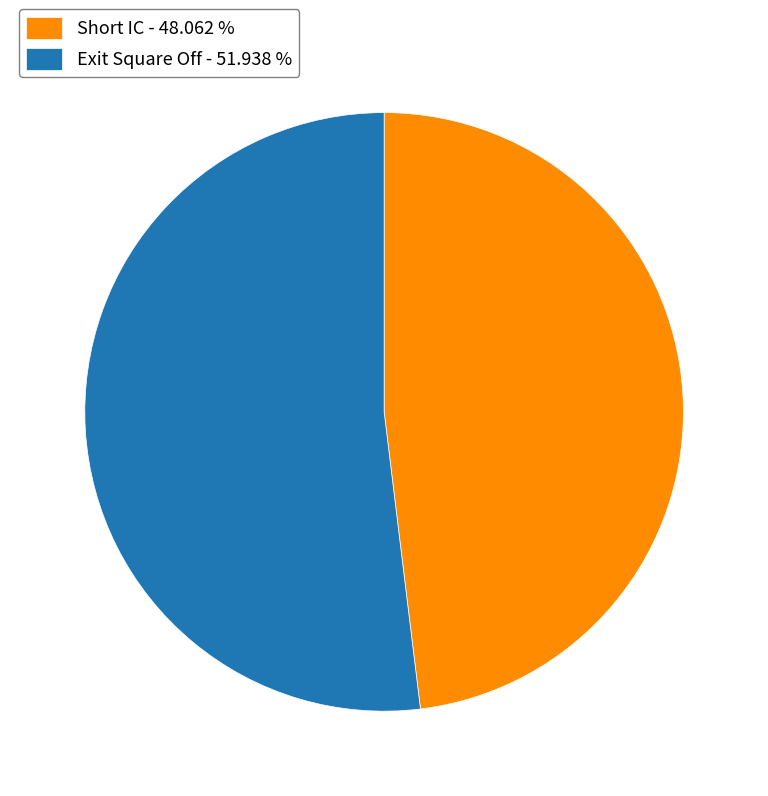

Which slice represents more than half of the pie?

Exit Square Off